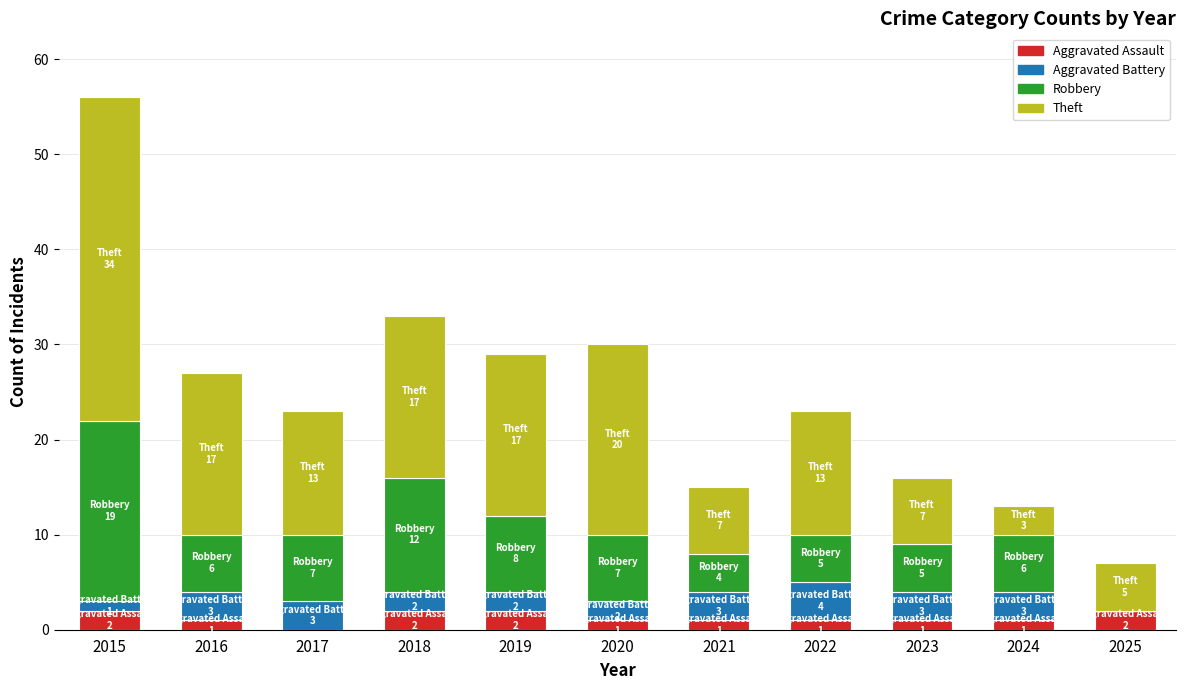

What is the total value across all series at 2018?

33